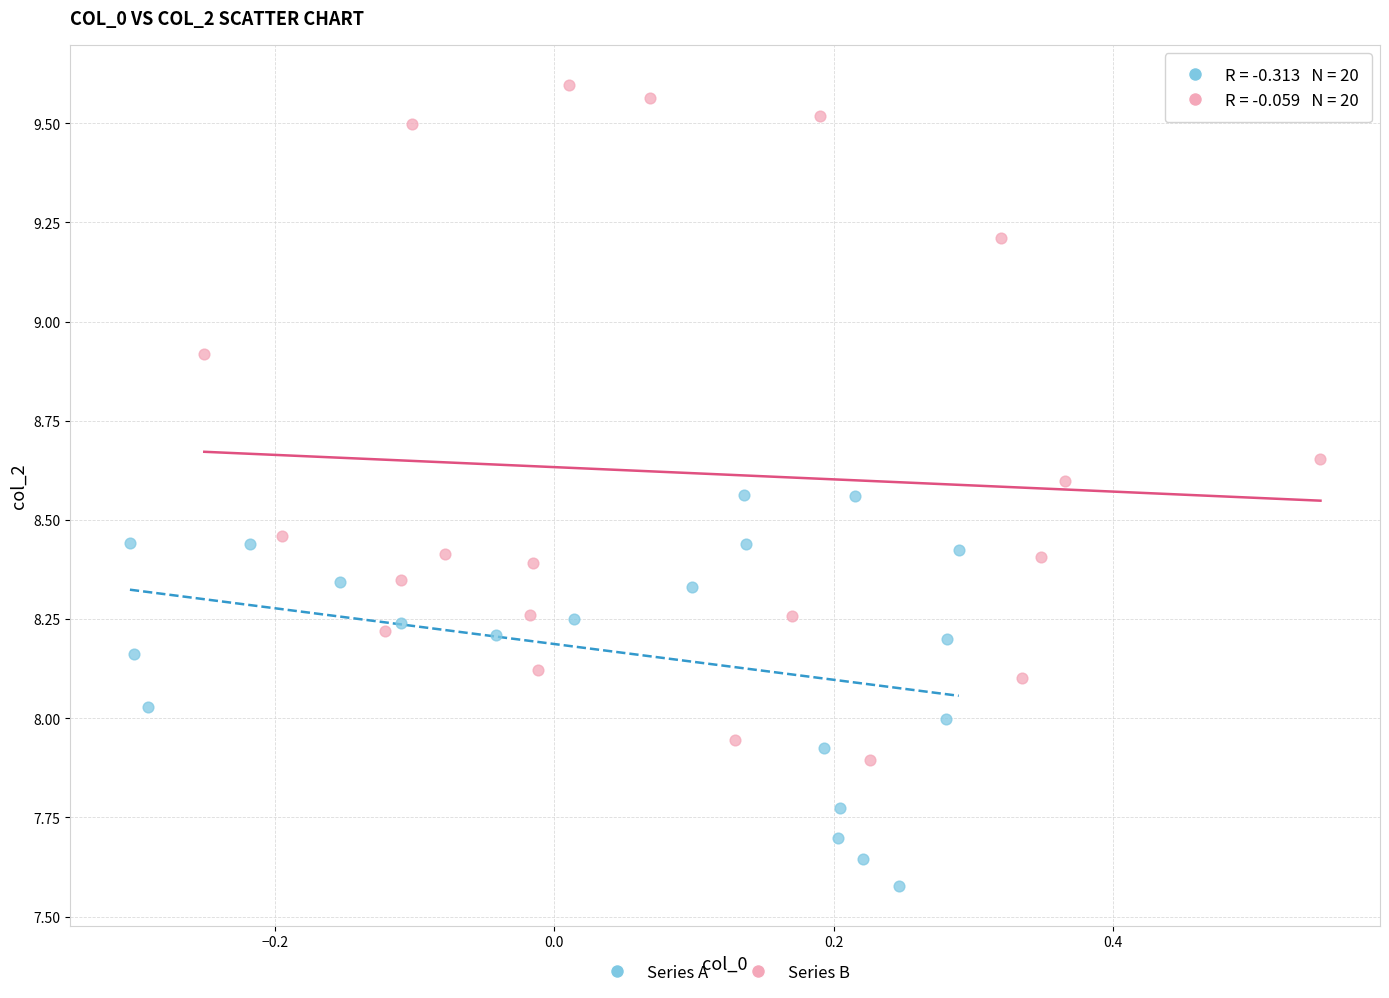

Which series reaches the maximum Y coordinate?

Series B